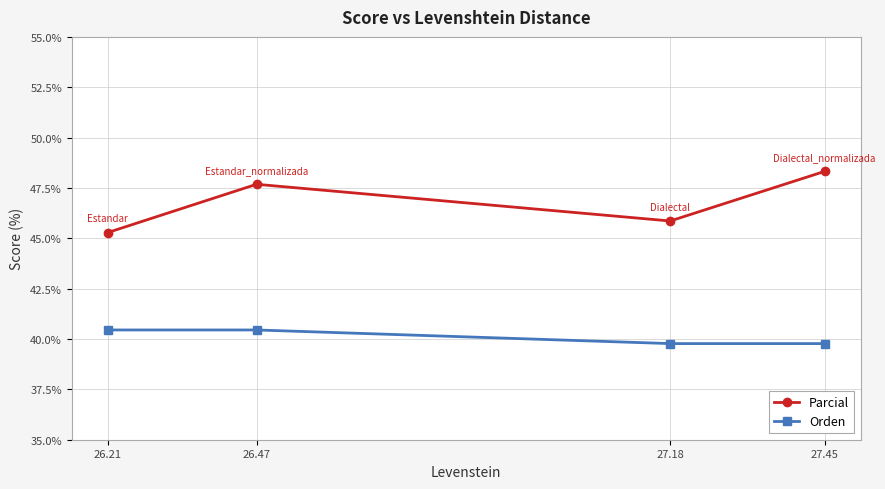

Reading left to right, what are all the values shown in this chart?

Parcial: 45.3	47.7	45.9	48.3
Orden: 40.4	40.4	39.8	39.8